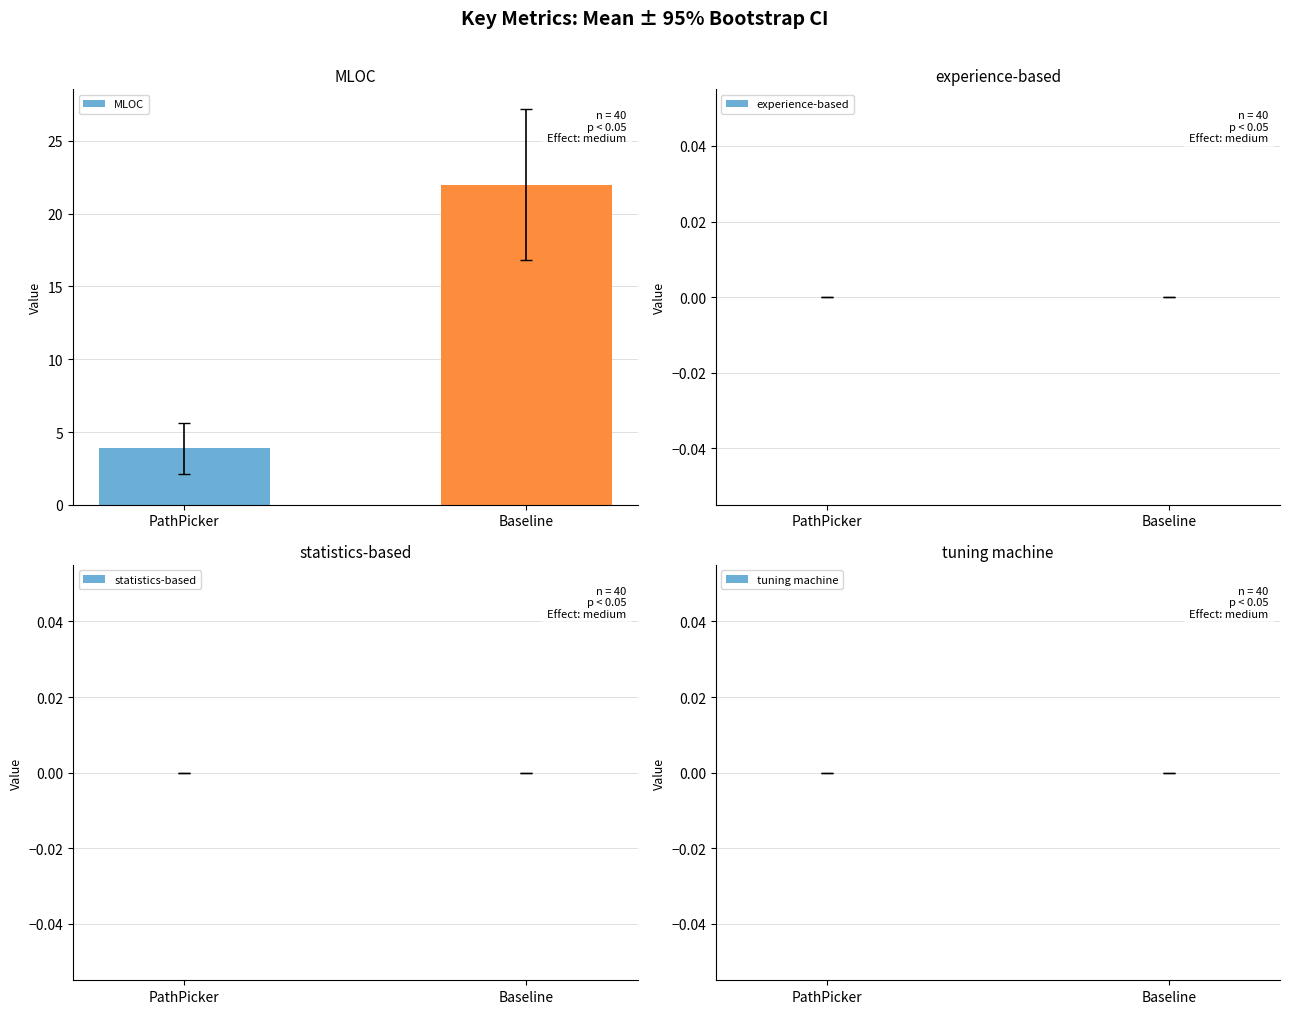

List the labels in order of value, smallest first.

PathPicker, Baseline